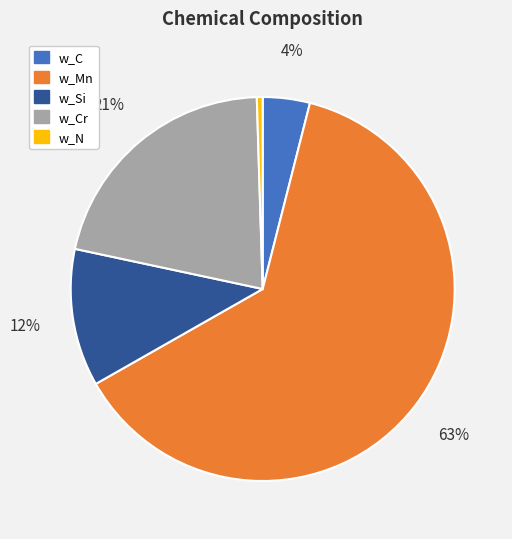

Do w_Mn and w_Si together represent more than half of the pie?

Yes